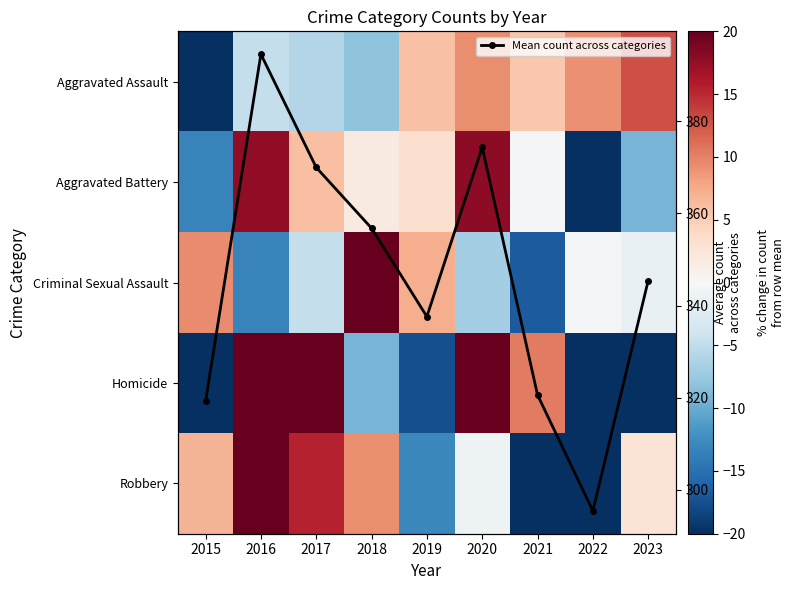

What is the spread (max minus min) of values at 2021?

343.0